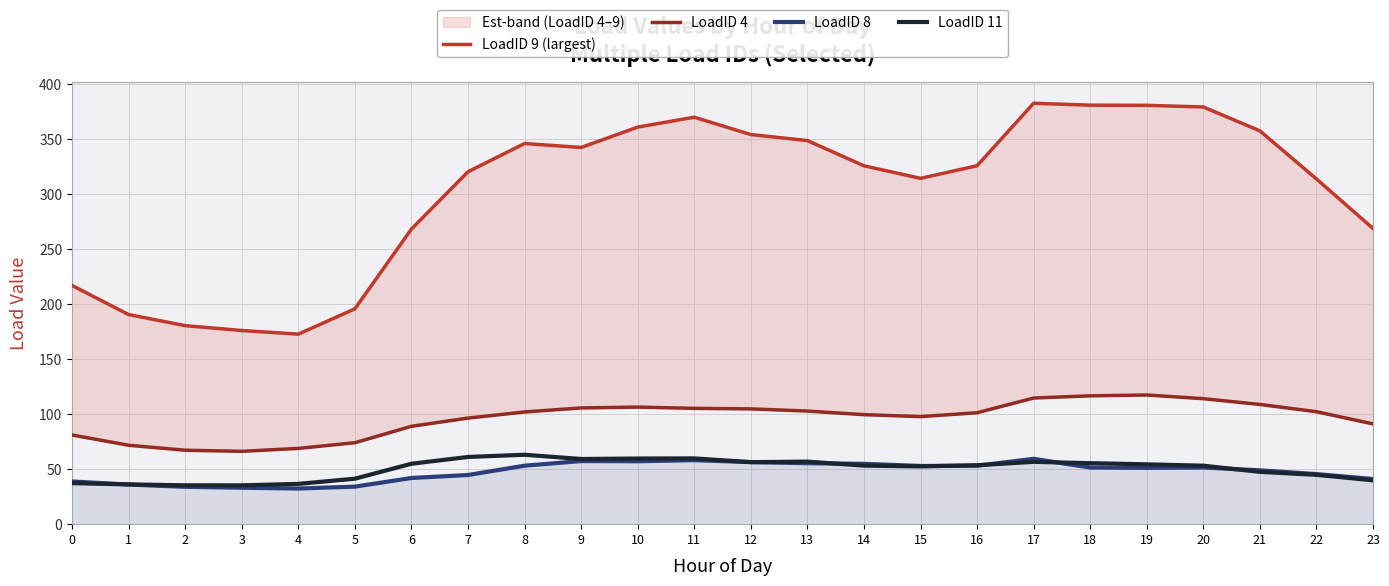

What is the maximum value shown in the chart?

382.3